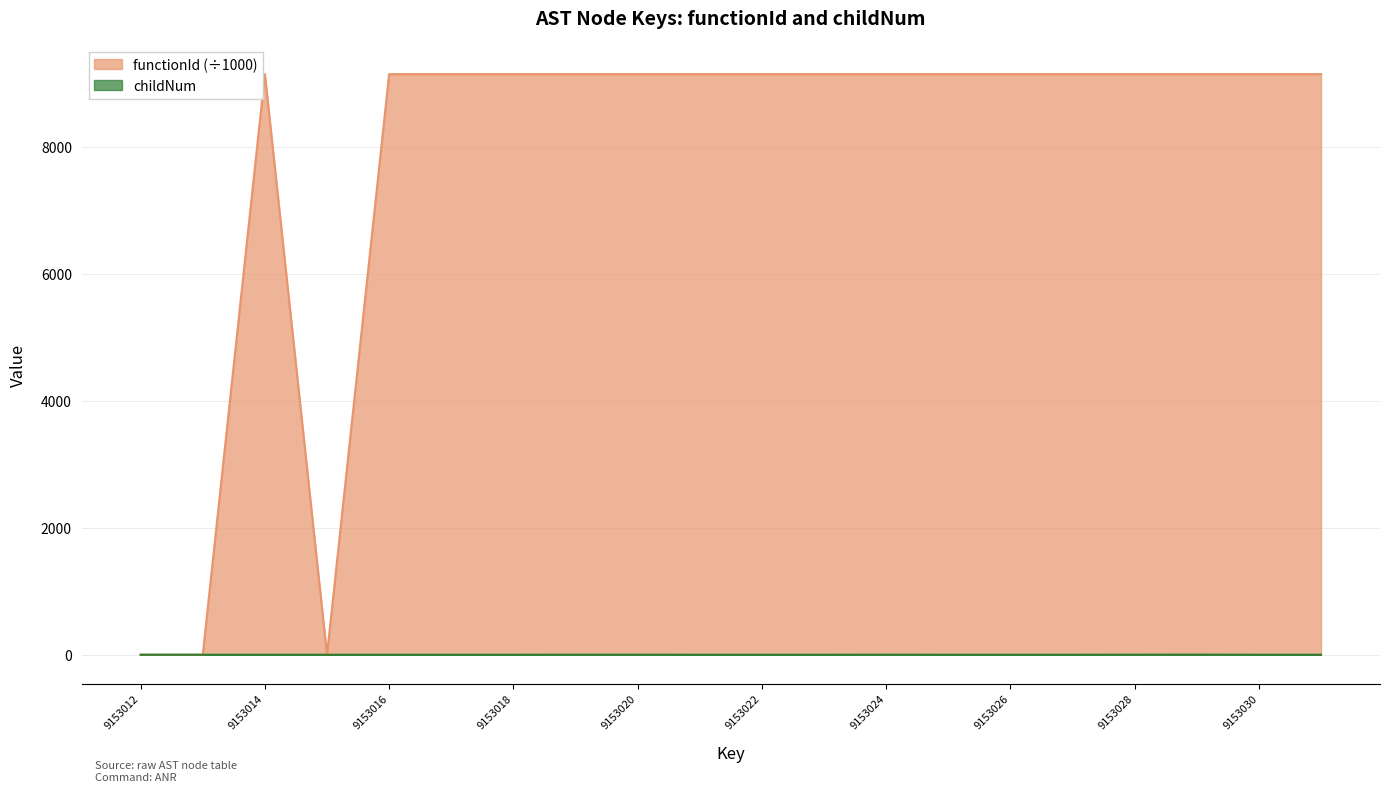

Rank the series by their maximum value, from lowest to highest.

childNum, functionId (÷1000)